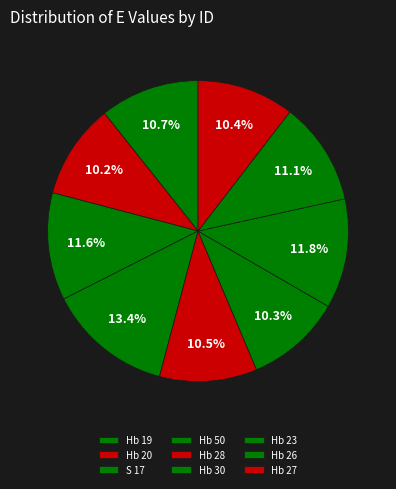

Count the number of slices in the pie.

9